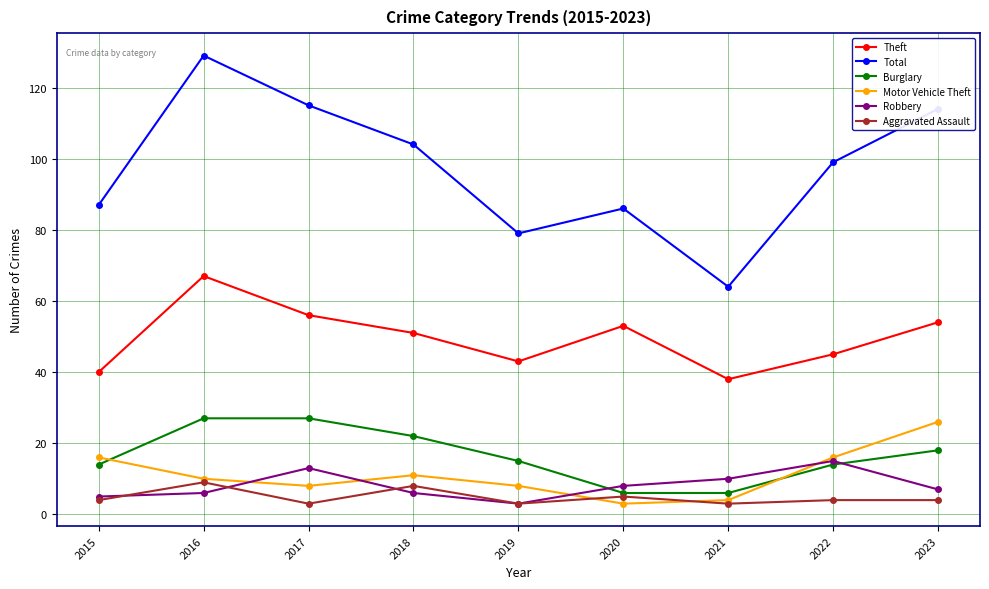

How many series are shown in this chart?

6